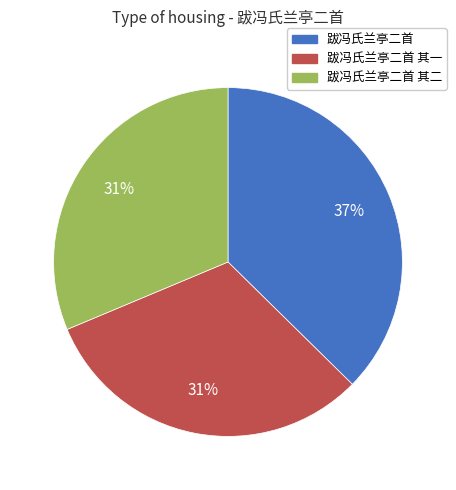

How many slices are in this pie chart?

3